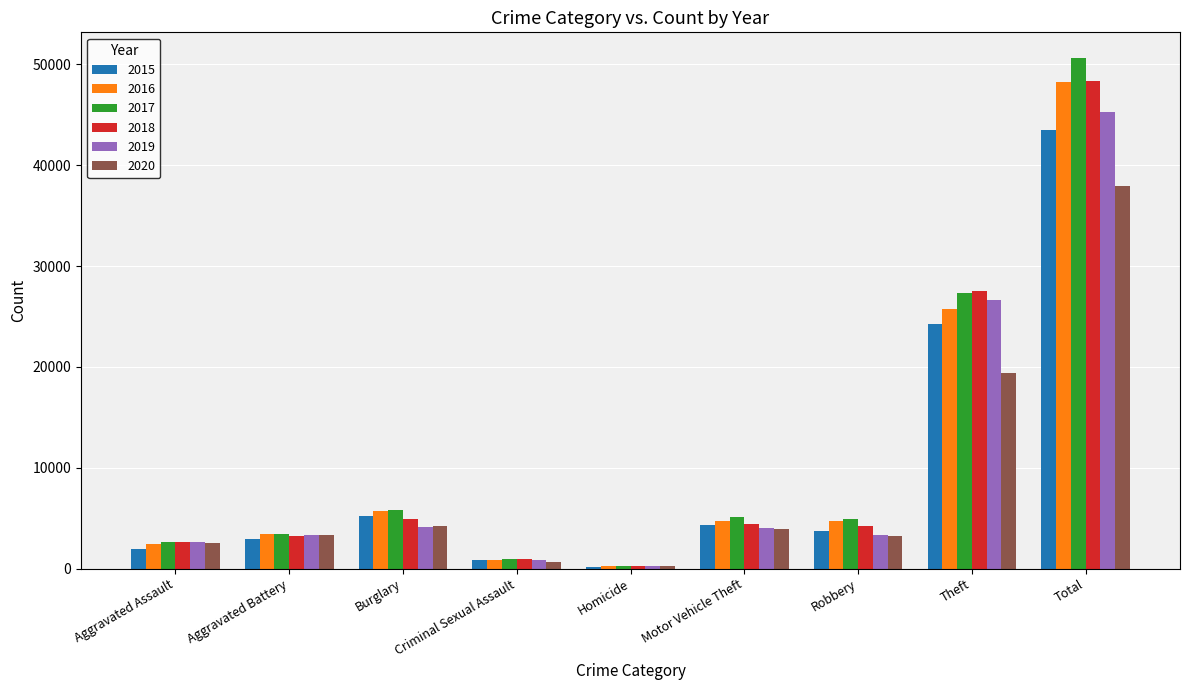

Which series has the largest range (max minus min)?

2017